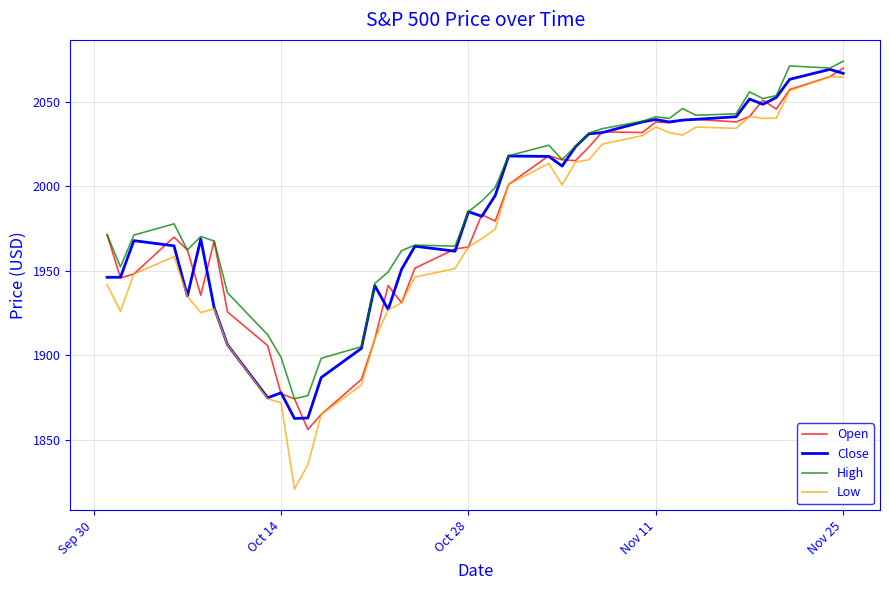

What is the difference between the second highest and minimum values in the High series?

197.3